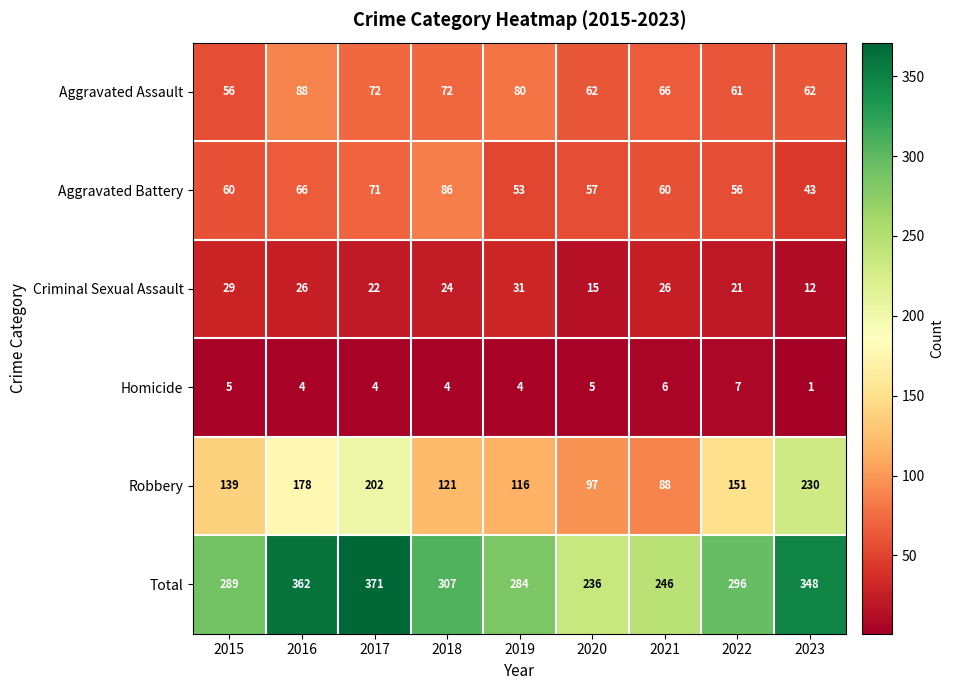

What is the sum of all Criminal Sexual Assault values?

206